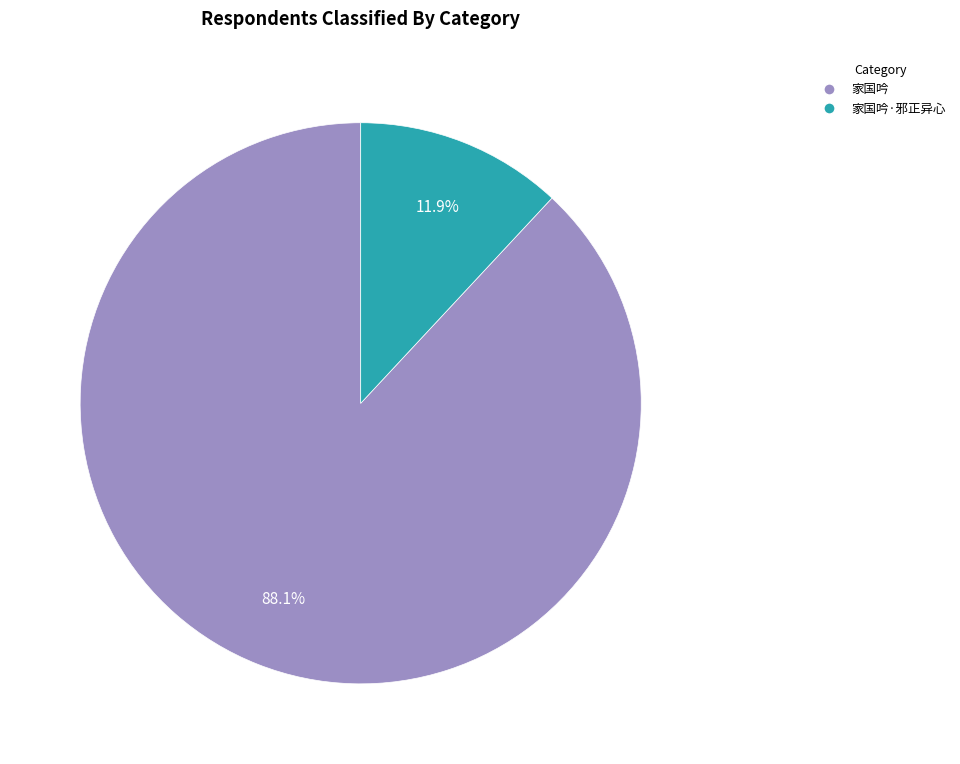

Is there a majority slice in this chart?

Yes